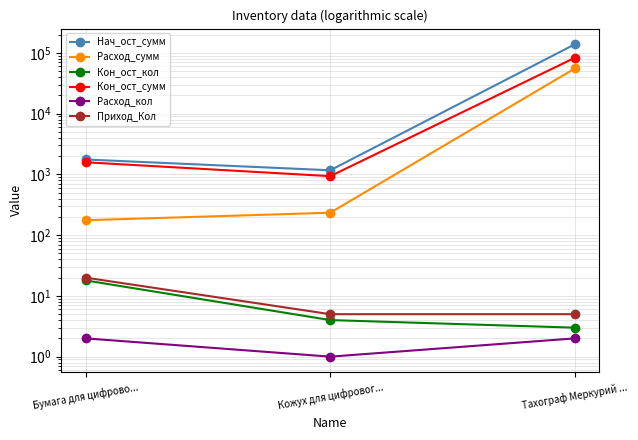

List the series in order of their peak value, lowest first.

Расход_кол, Кон_ост_кол, Приход_Кол, Расход_сумм, Кон_ост_сумм, Нач_ост_сумм